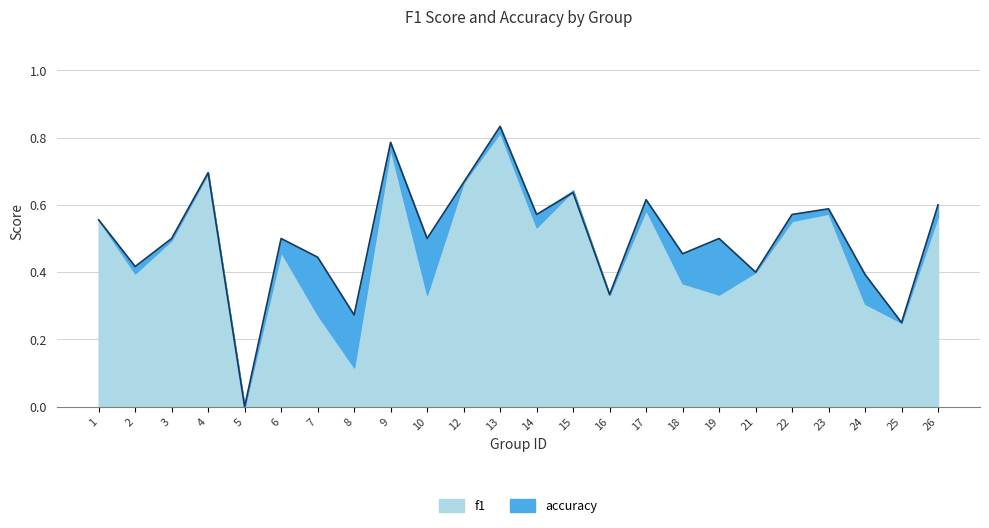

What is the average value?

0.5